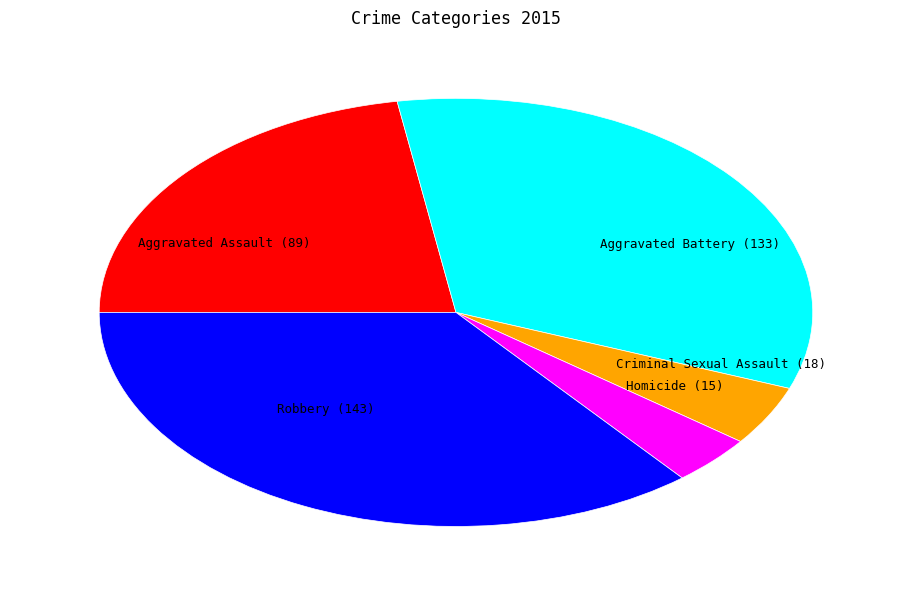

The Aggravated Battery slice represents 33% of the pie. True or false?

True